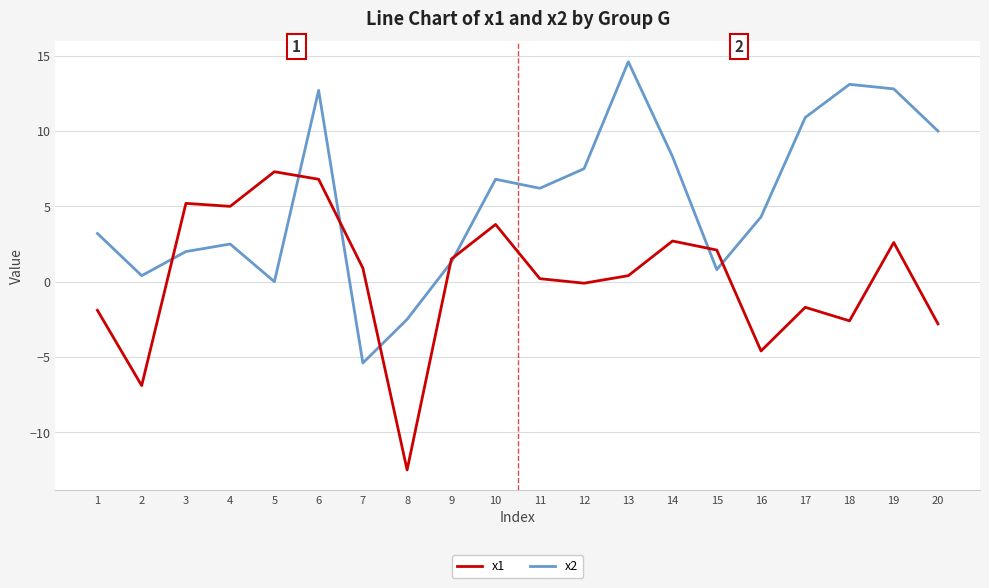

True or false: x2 and x1 intersect in this chart.

True